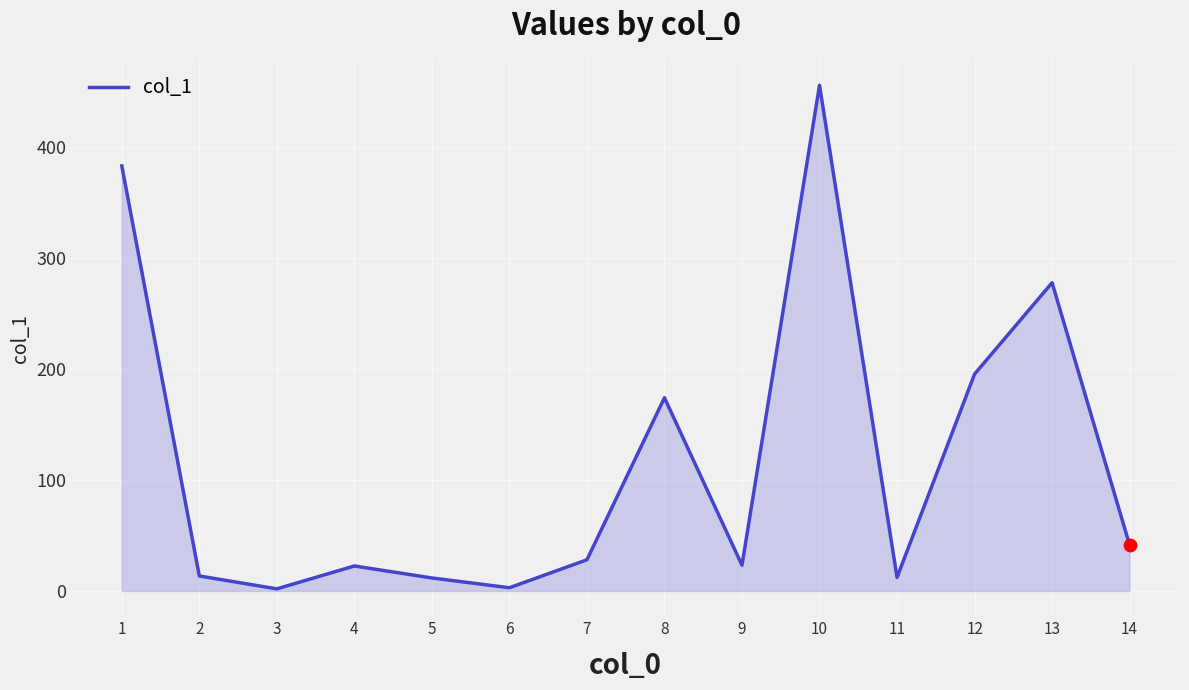

What is the change in value from 6 to 12?

+192.4